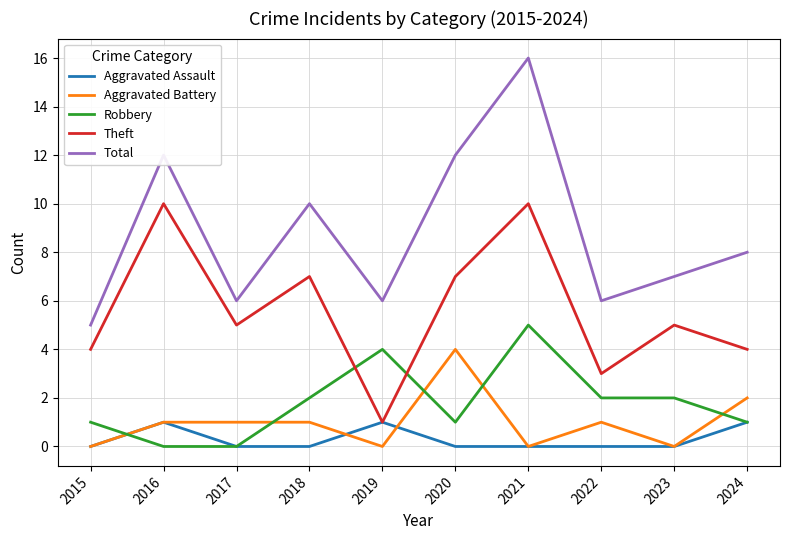

True or false: Aggravated Battery has a value of 3 at 2023.

False